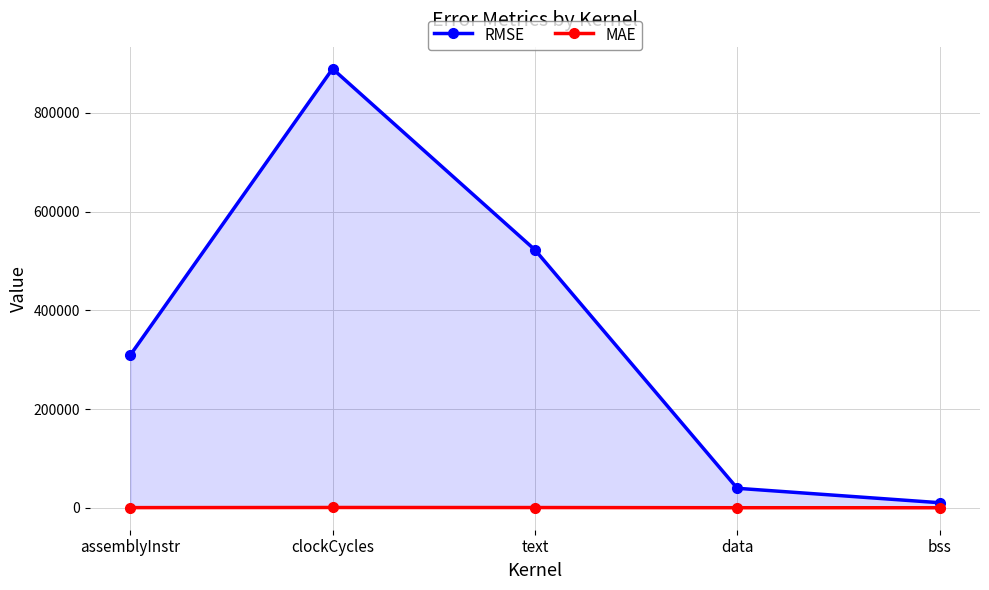

What are all the series names shown in the legend?

RMSE, MAE